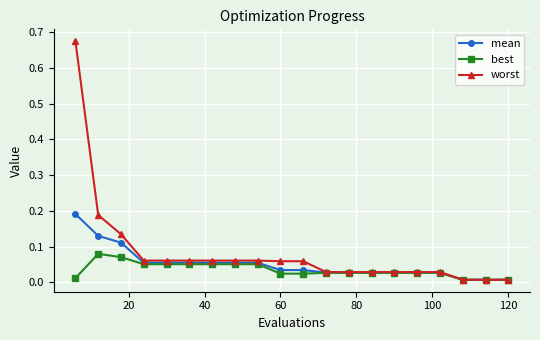

Which series has the largest total across all categories?

worst